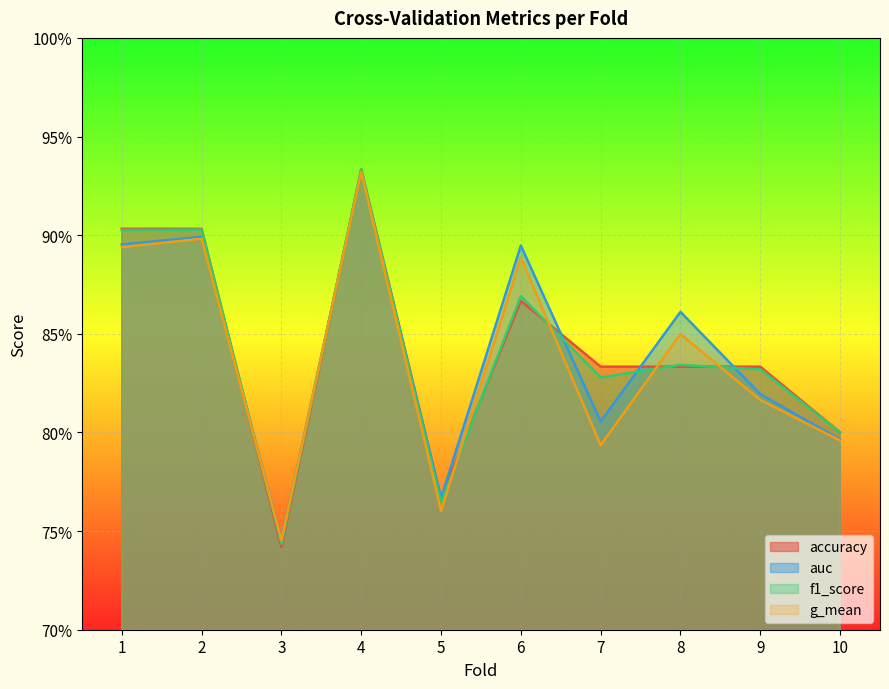

How many lines are shown in the chart?

4